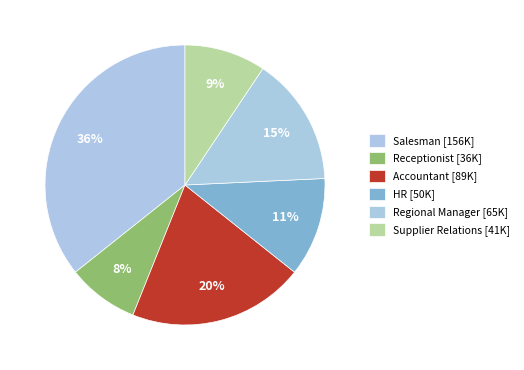

Which category has the smallest portion of the pie?

Receptionist